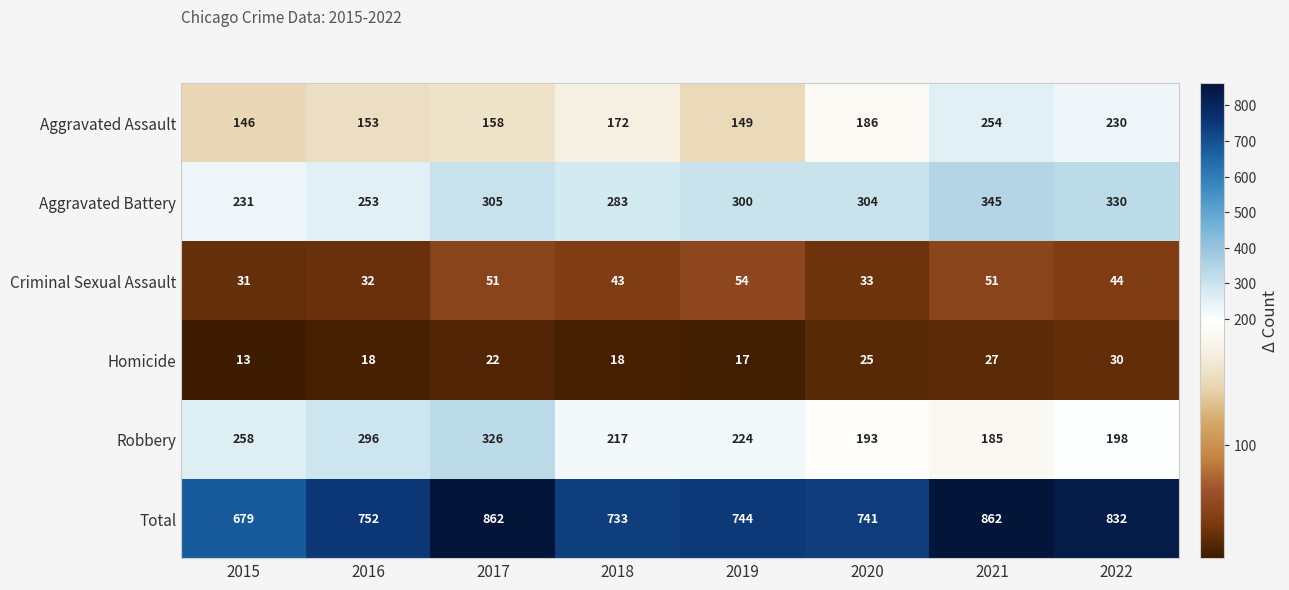

What is the total value across all series at 2015?

1358